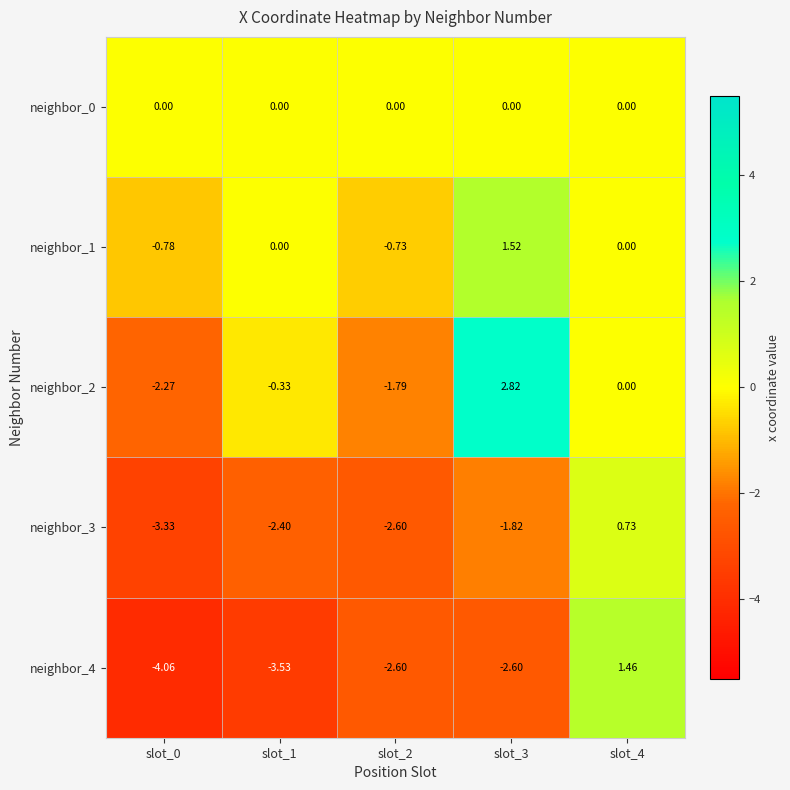

Is the value of neighbor_2 at slot_3 greater than the value of neighbor_4 at slot_2?

Yes